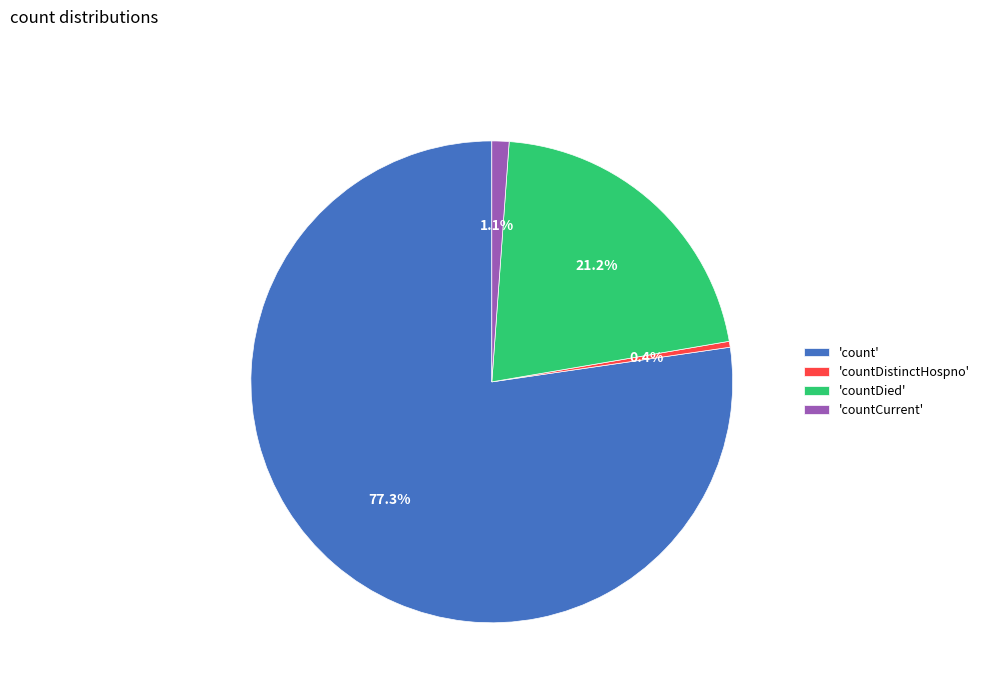

Rank the categories by value from highest to lowest.

'count', 'countDied', 'countCurrent', 'countDistinctHospno'